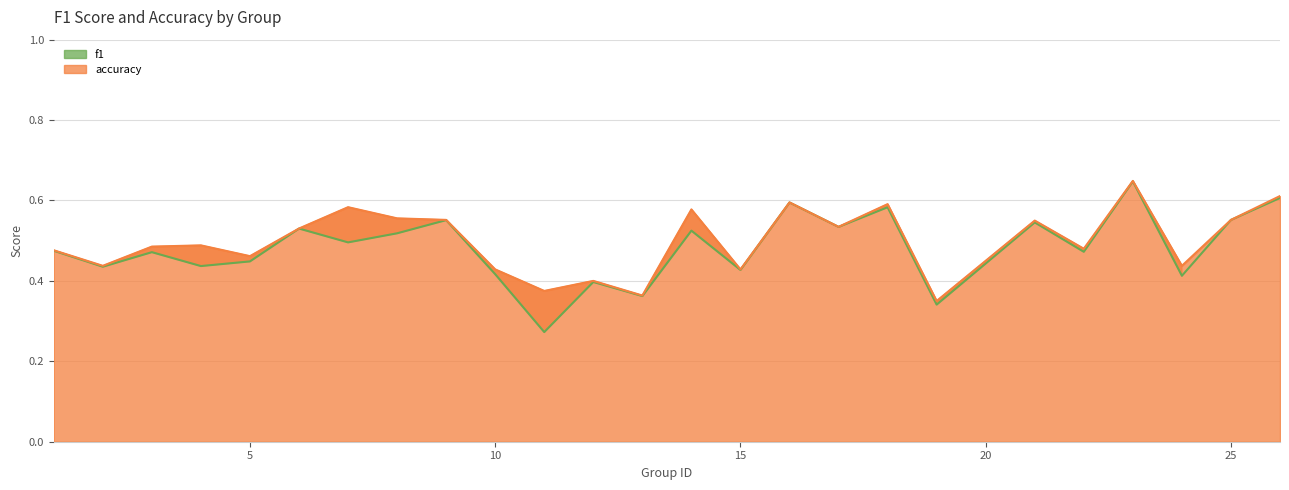

At which category does accuracy reach its first local valley?

2